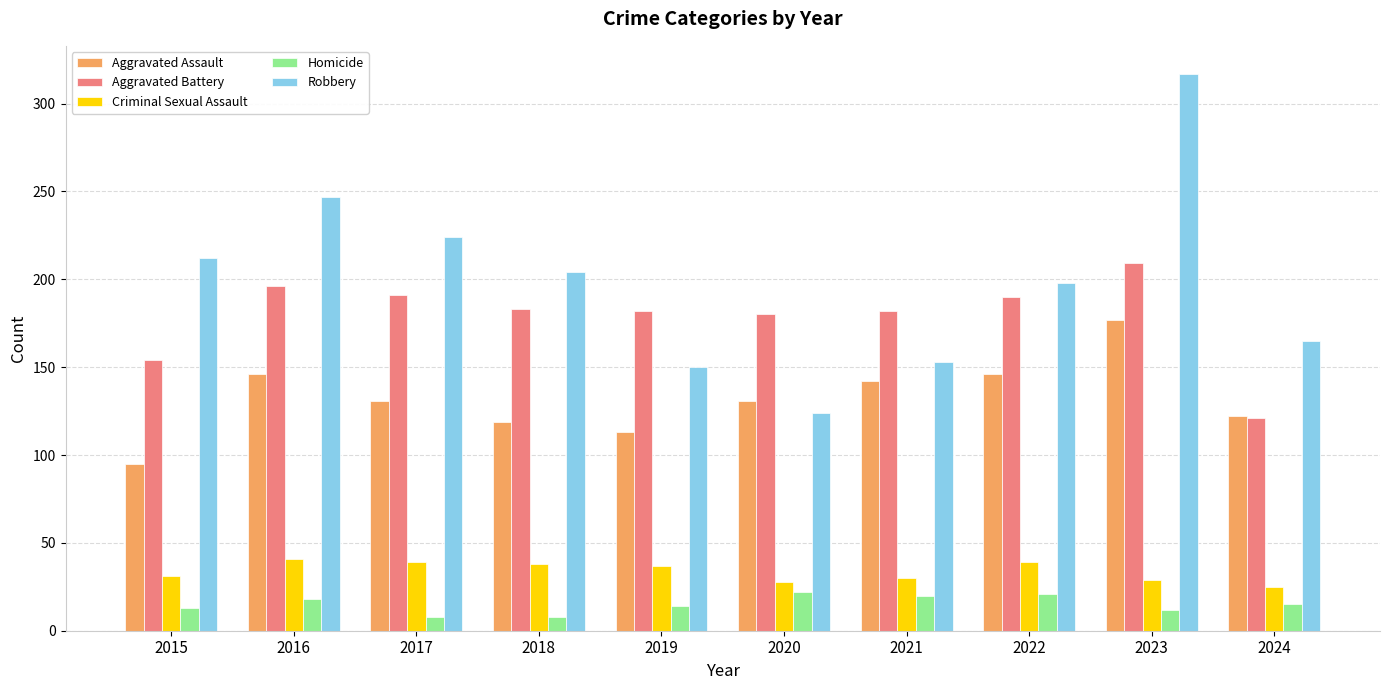

True or false: Criminal Sexual Assault has a value of 53 at 2018.

False